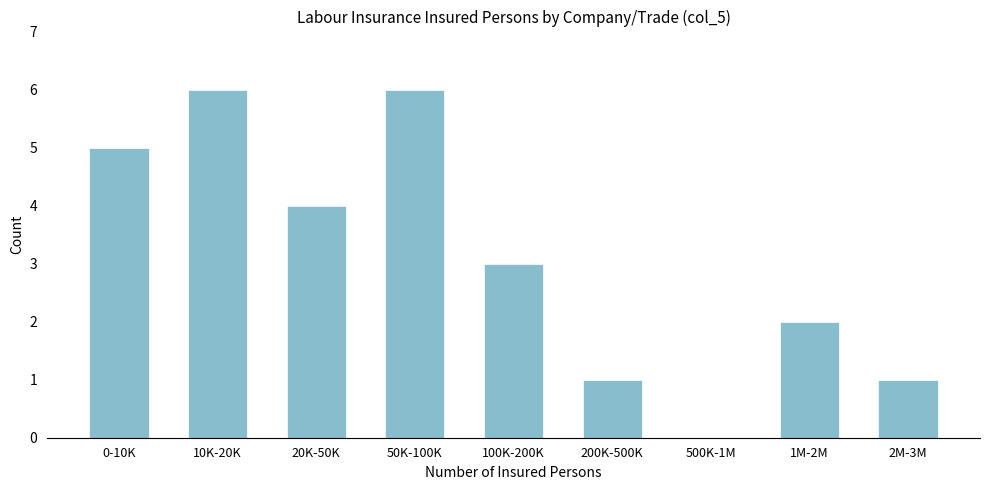

What is the sum of all values?

28